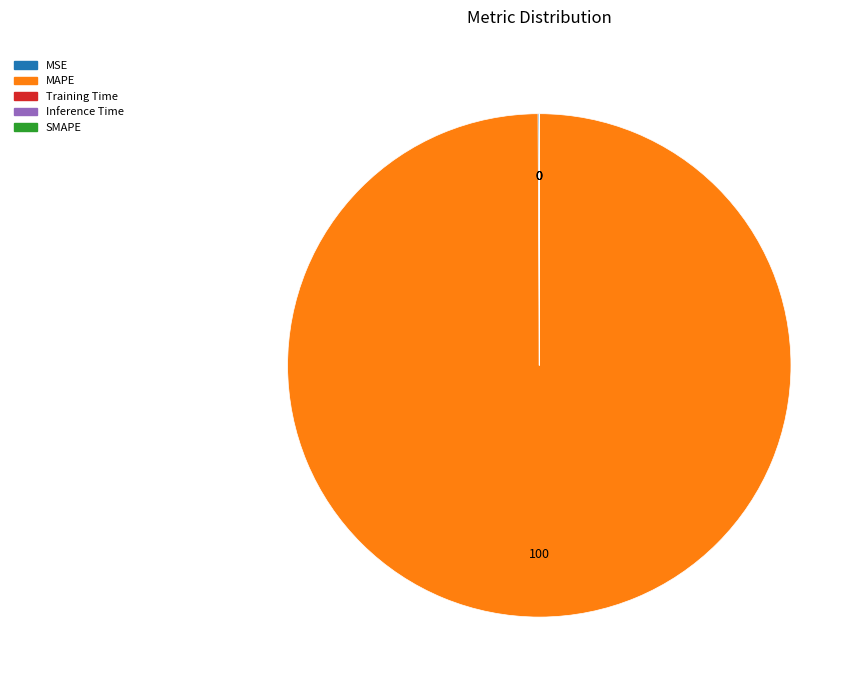

Is there a majority slice in this chart?

Yes